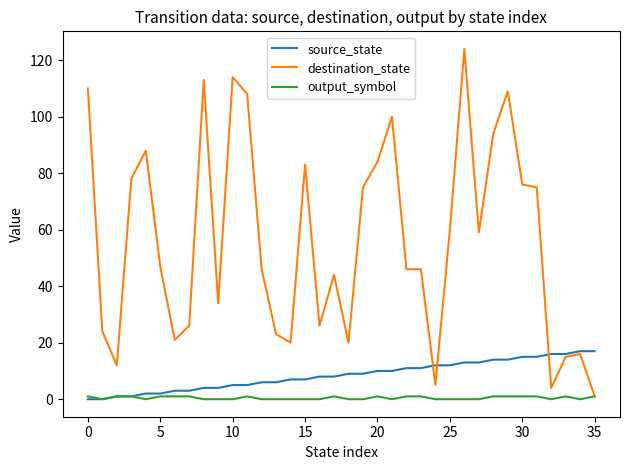

Which series has the largest range (max minus min)?

destination_state